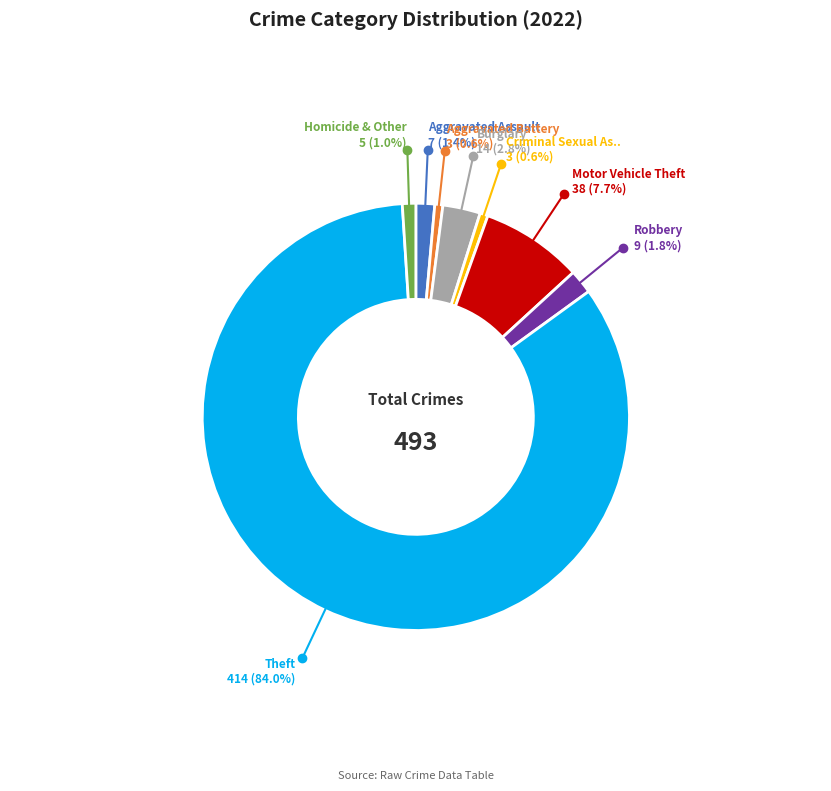

Count the number of slices in the pie.

8